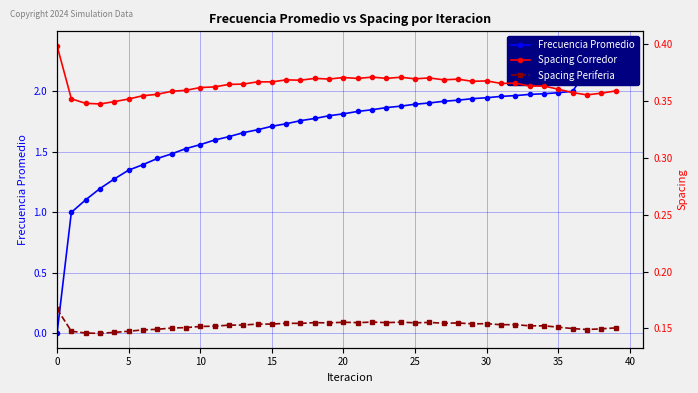

What is the value of the Frecuencia Promedio point at the 37th from the left?

2.0